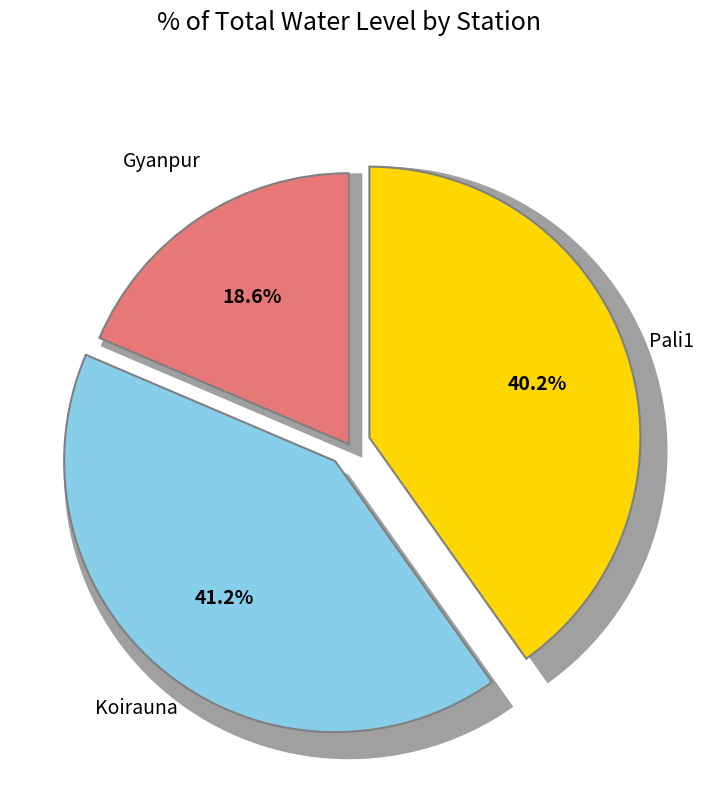

To the nearest percent, what is the difference between the largest and smallest slice percentages?

23%